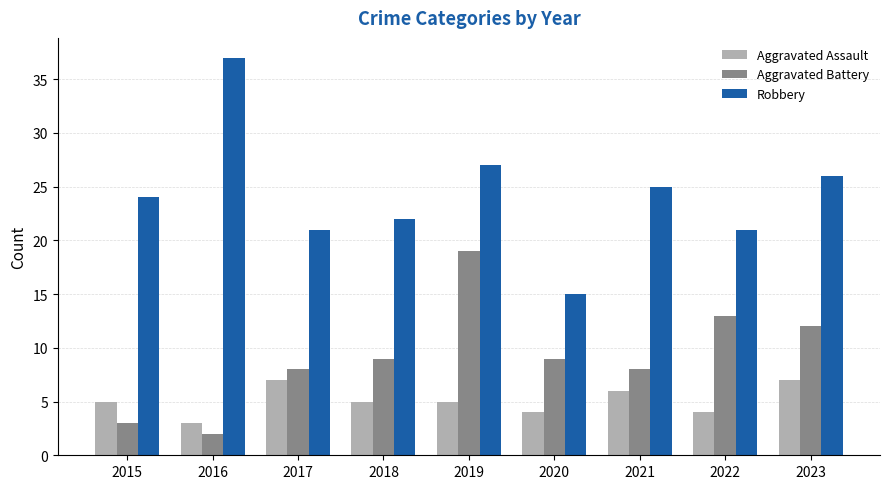

How many values in the Robbery series are below 24?

4